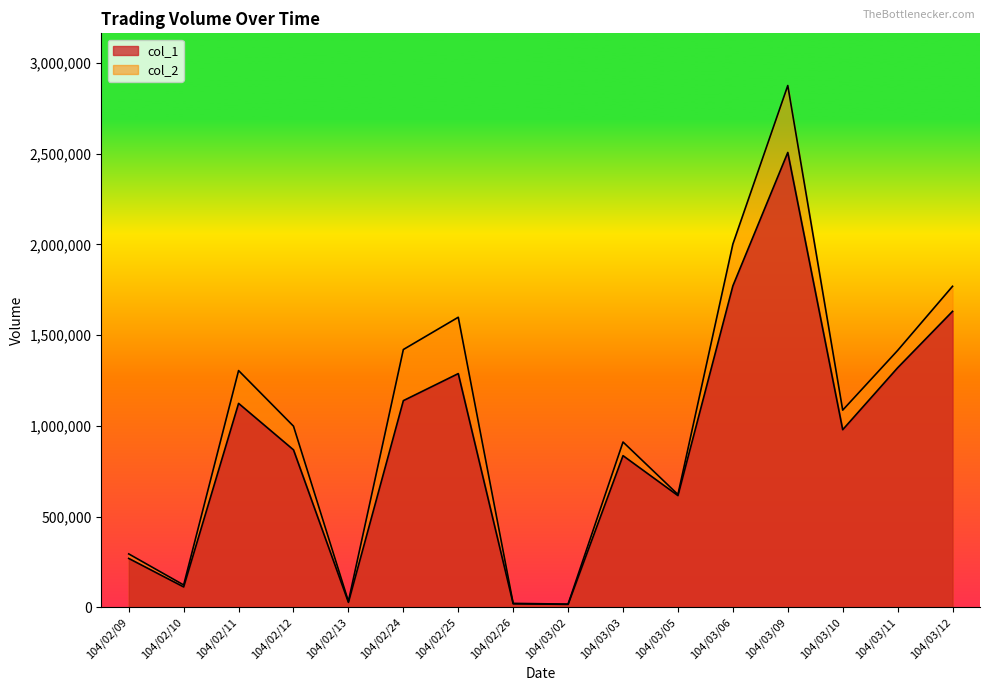

True or false: col_2 and col_1 cross at least once.

False